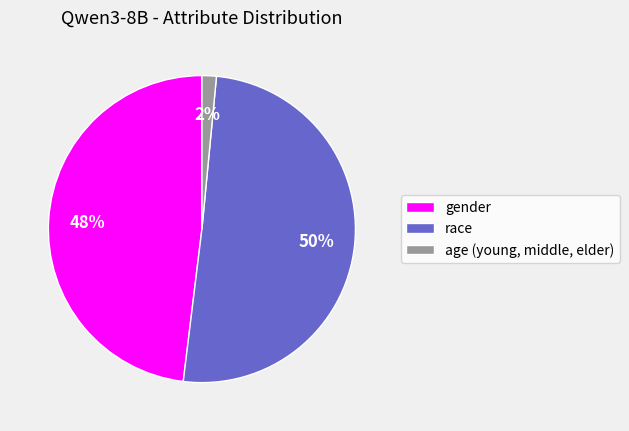

To the nearest percent, what is the average slice percentage?

33%